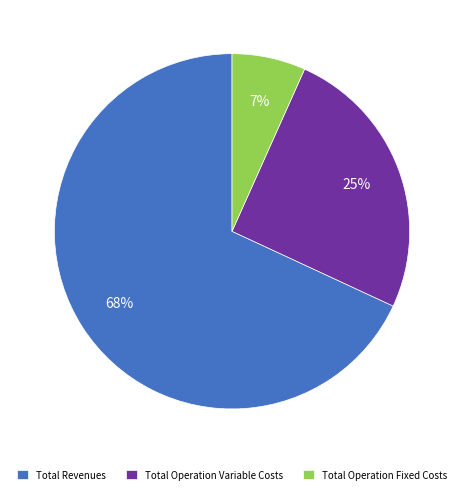

What is the ratio of the value at Total Operation Variable Costs to the value at Total Revenues?

0.4